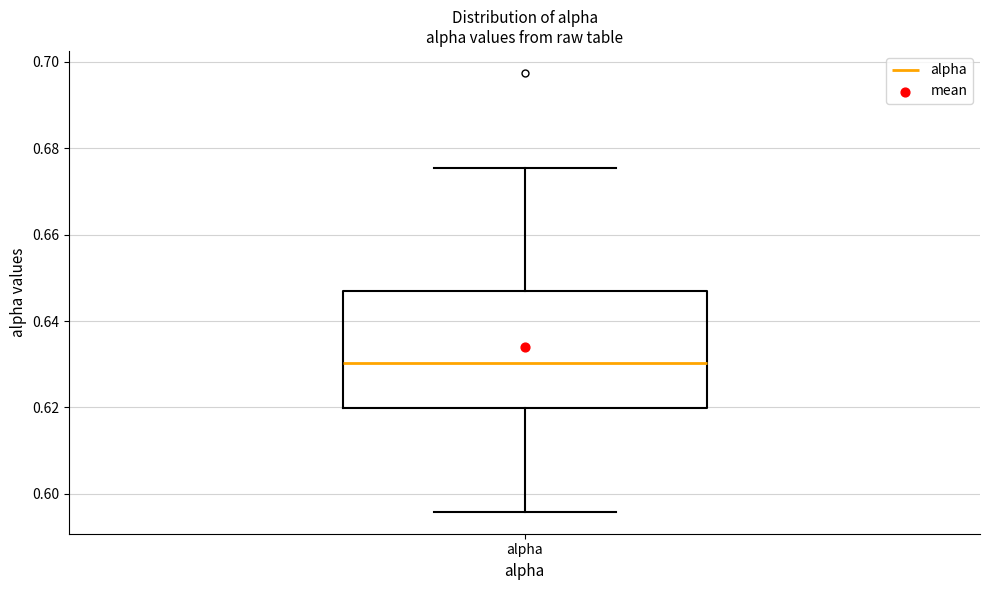

Read this box plot against the y-axis: the position of the median line, the range covered by the box, and the ends of both whiskers. The values are not printed on the chart, so give them approximately, as read against the axis.

median 0.630, box 0.620 to 0.648, whiskers 0.596 to 0.676